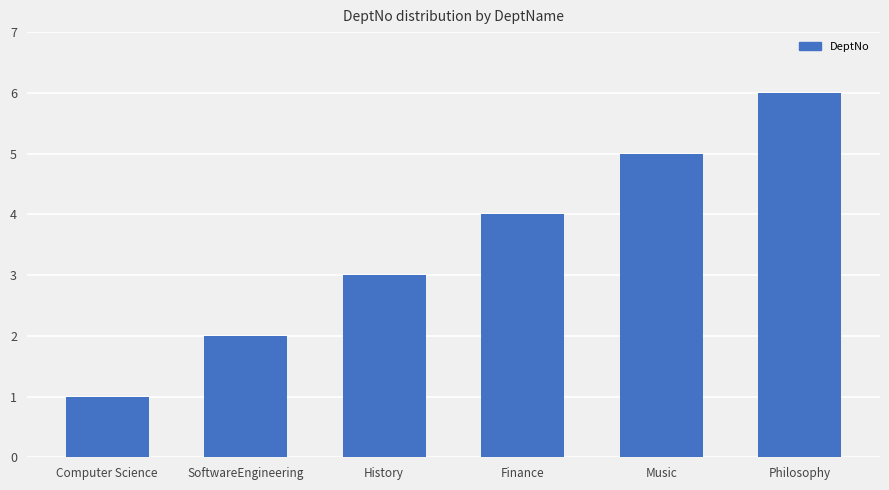

What is the value of the 4th bar from the left?

4